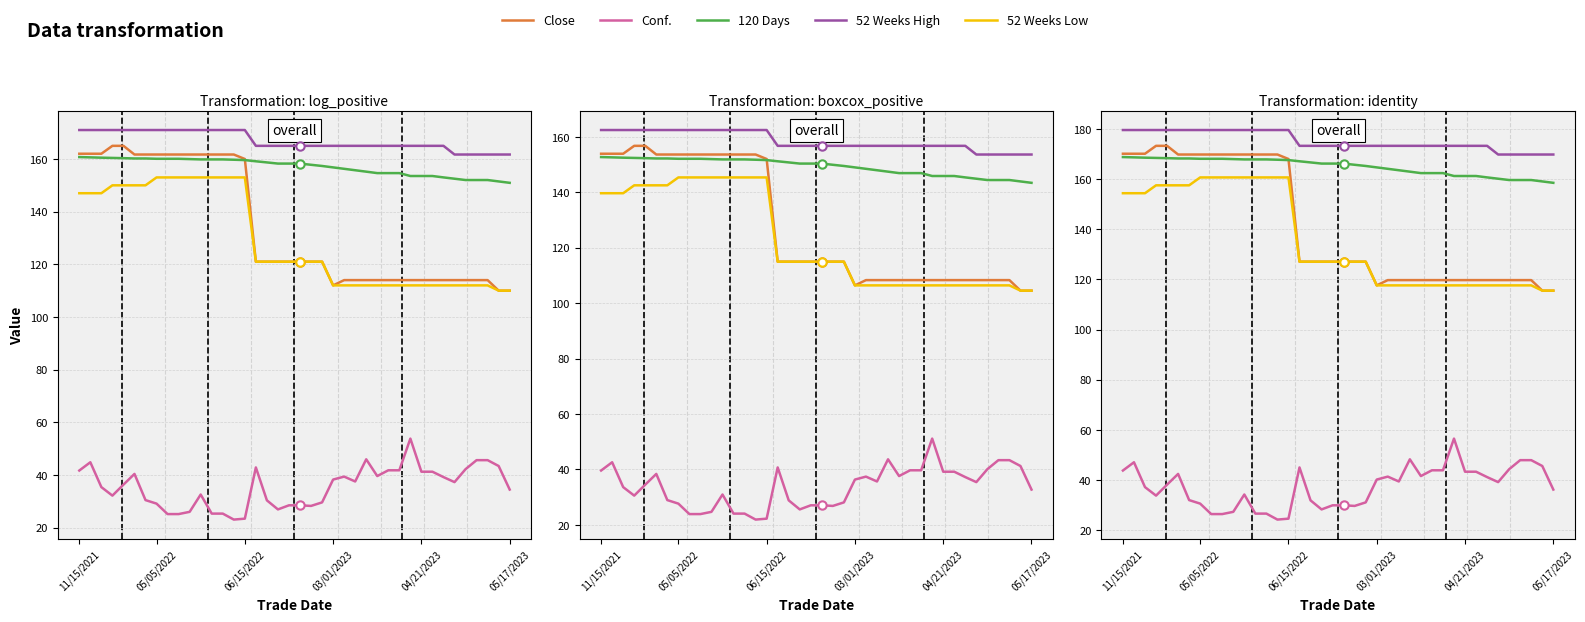

What is the sum of the 120 Days values at 27 and 17?

329.0